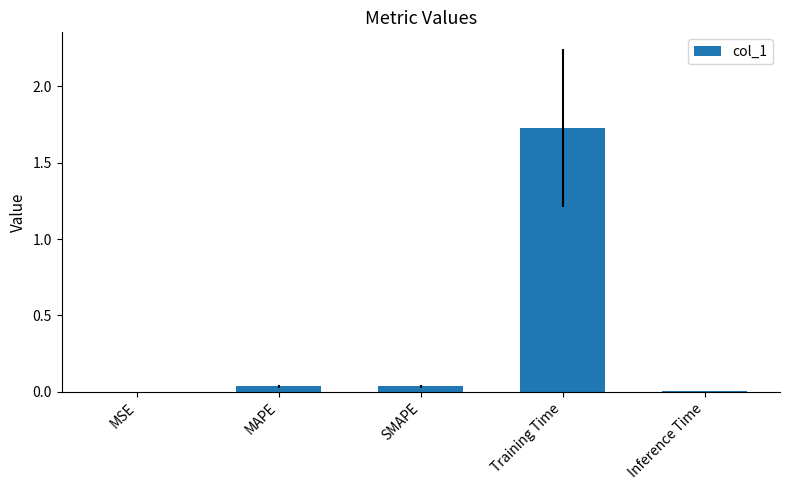

Between MAPE and Training Time, which is larger?

Training Time